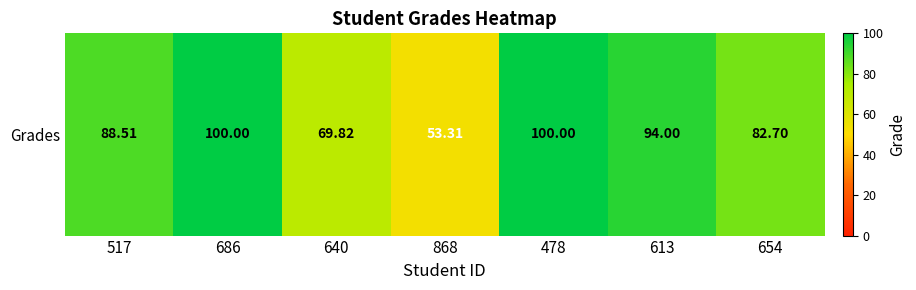

What is the sum of all values?

588.3